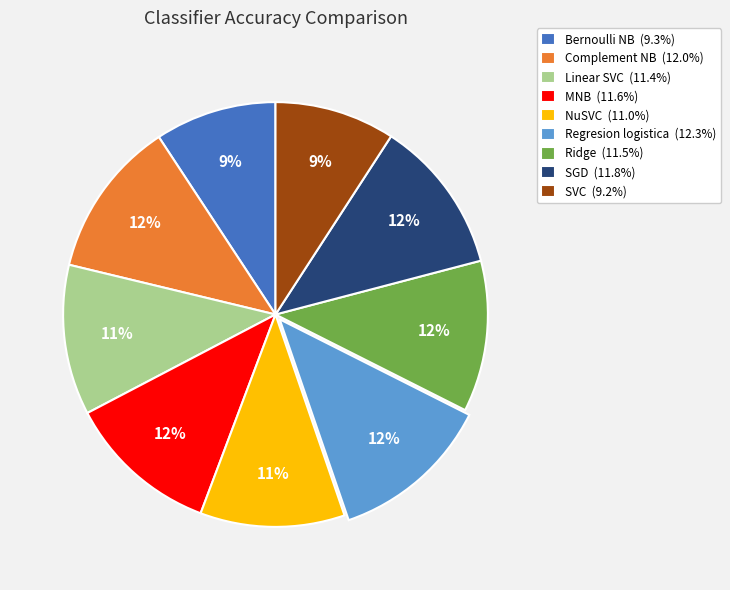

What is the ratio of the value at MNB to the value at NuSVC?

1.1